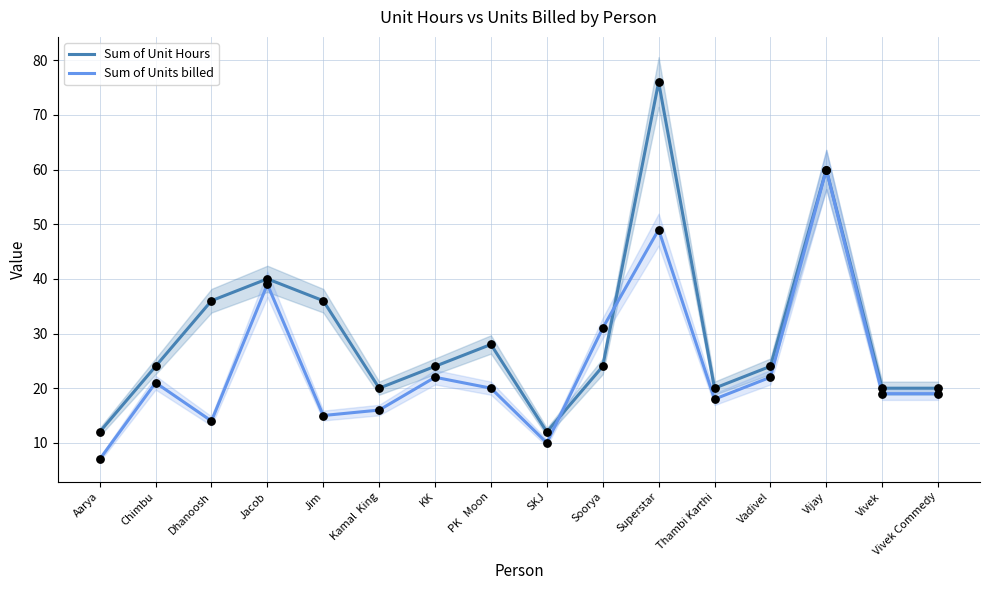

At which category is the sum across all series the highest?

Superstar